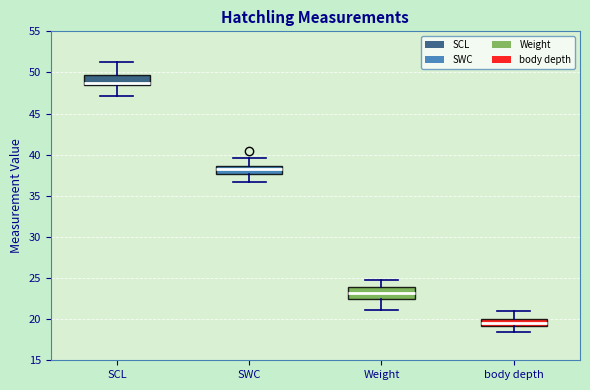

Reading left to right, read every box against the y-axis: the position of its median line, the range the box covers, and the ends of its whiskers. The values are not printed on the chart, so give them approximately, as read against the axis.

SCL: median 48.5 (just above the box's lower edge), box 48.5 to 49.5, whiskers 47.0 to 51.5
SWC: median 38.5 (inside the box), box 37.5 to 38.5, whiskers 36.5 to 39.5
Weight: median 23.0, box 22.5 to 24.0, whiskers 21.0 to 25.0
body depth: median 19.5, box 19.0 to 20.0, whiskers 18.5 to 21.0